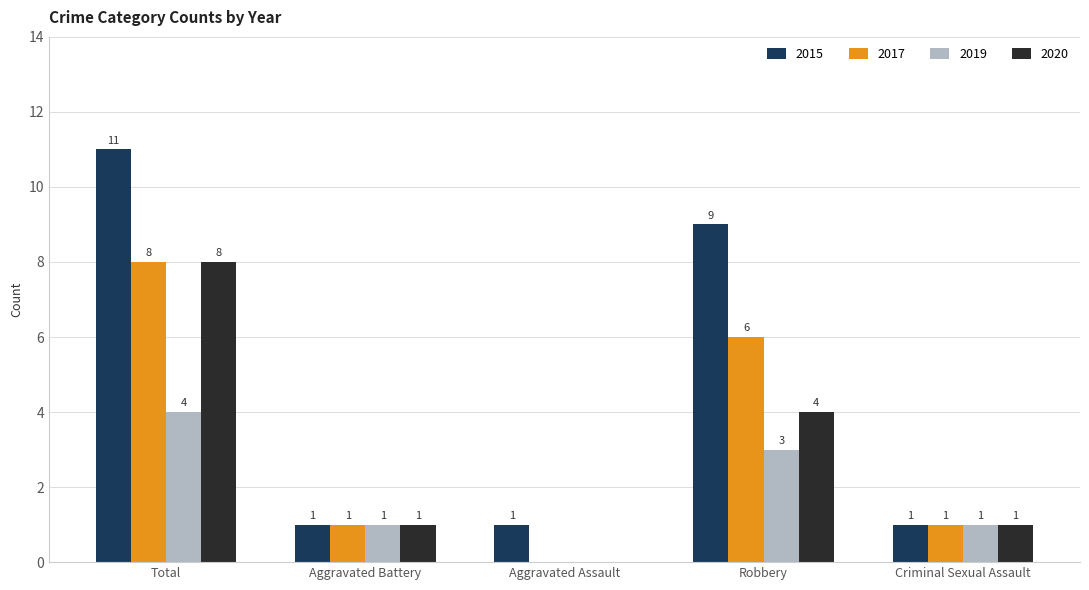

What is the sum of the 2017 values at Aggravated Assault and Total?

8